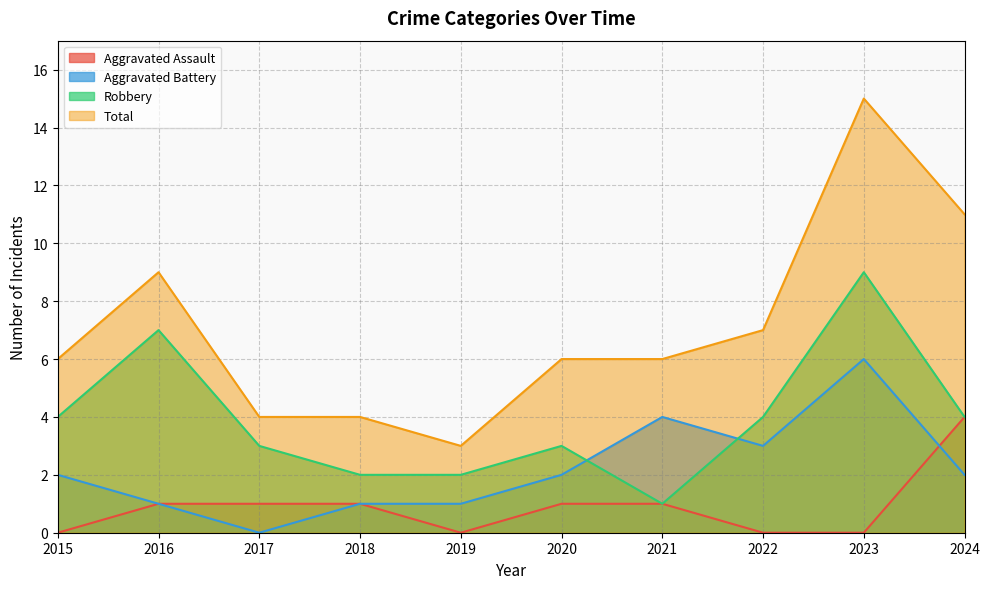

What is the value of the Total point at the 4th from the left?

4